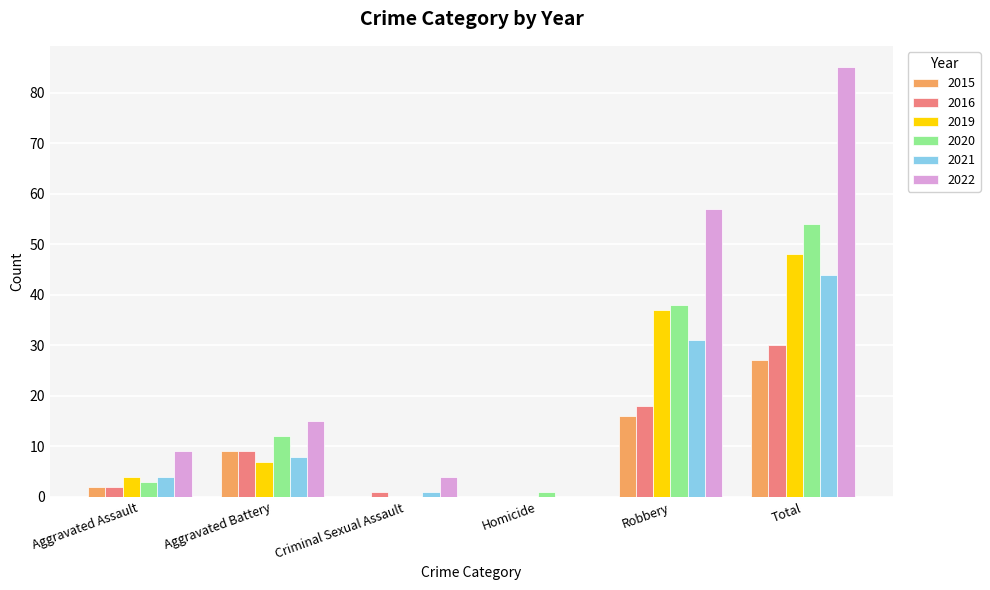

What is the spread (max minus min) of values at Robbery?

41